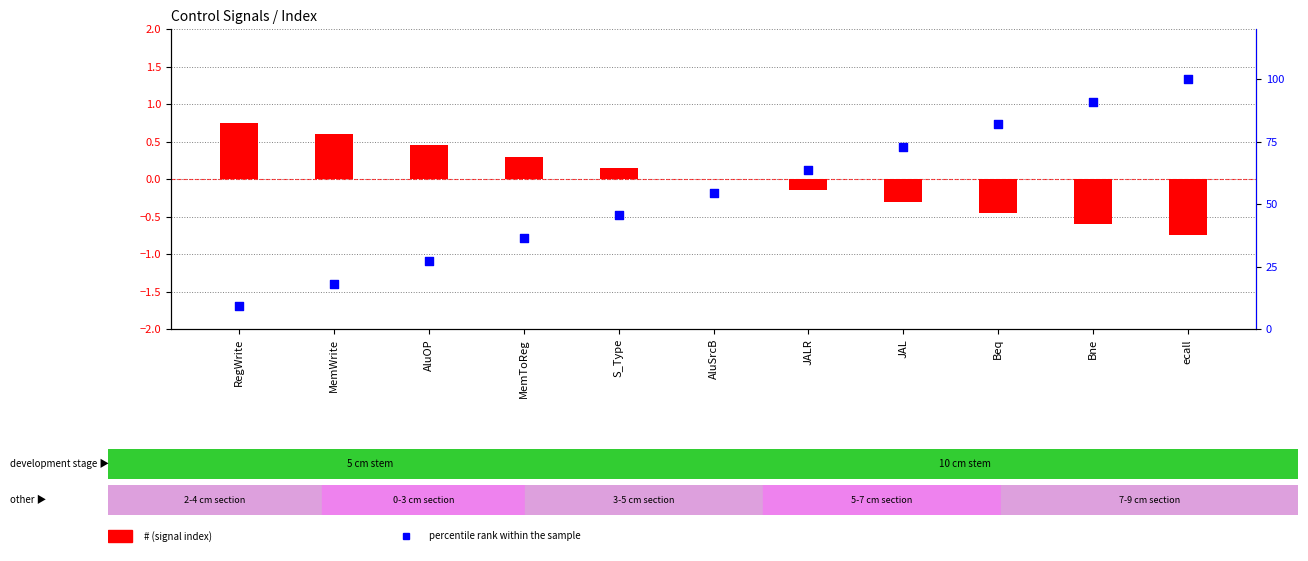

What is the total value across all series at Bne?

90.3